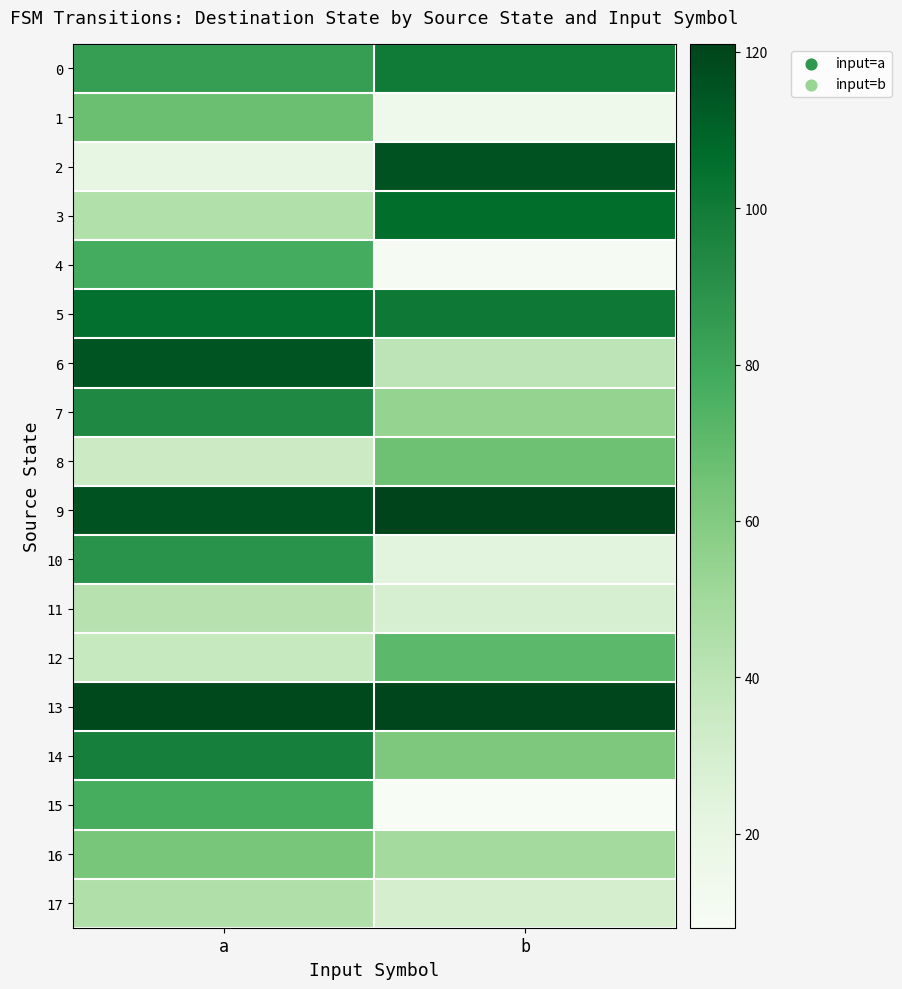

At which category is the sum across all series the highest?

a